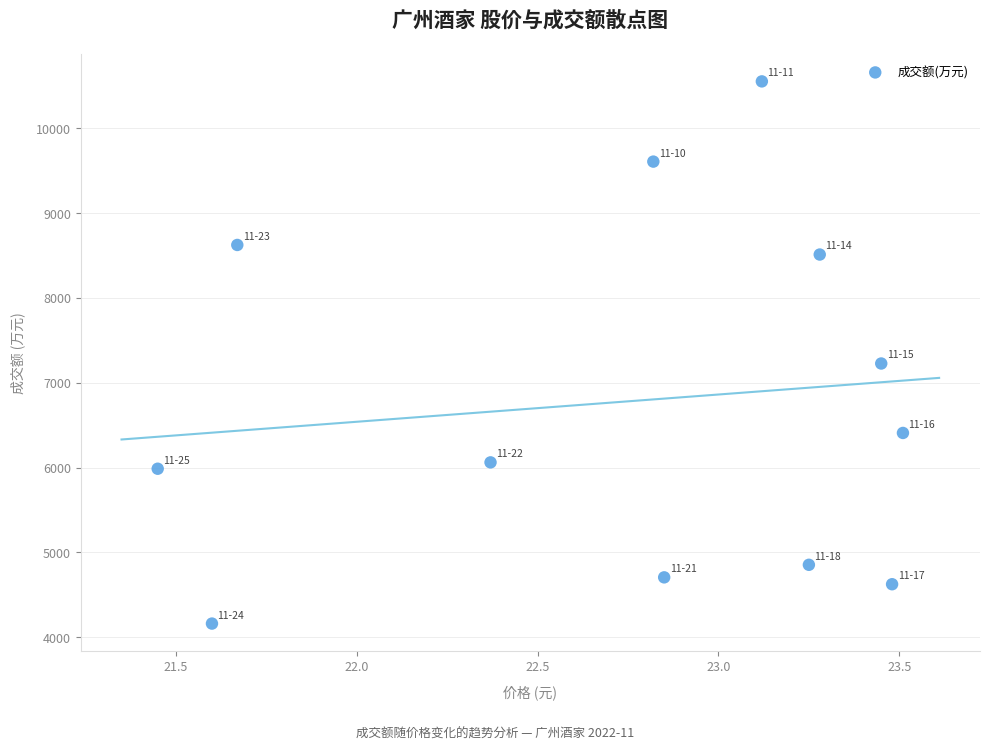

What is the range of Y values (max minus min)?

6394